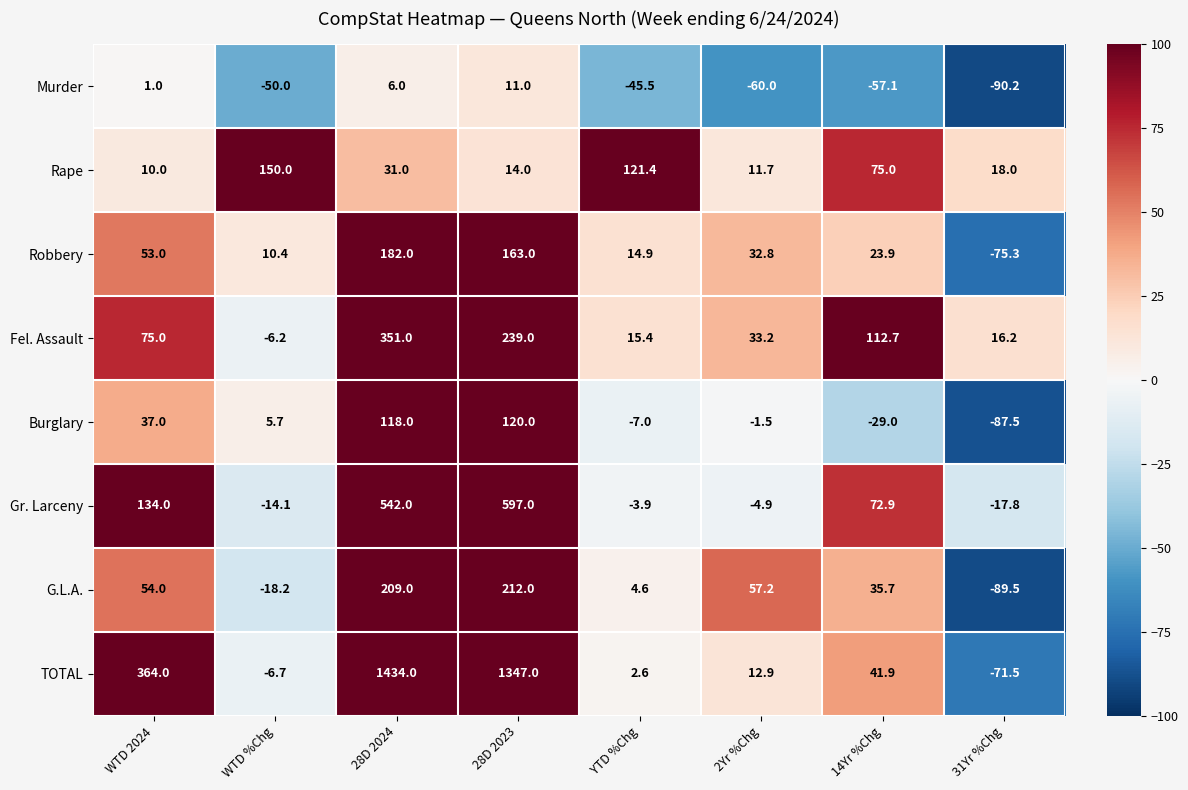

Which series changed the most between WTD %Chg and 31Yr %Chg?

Rape